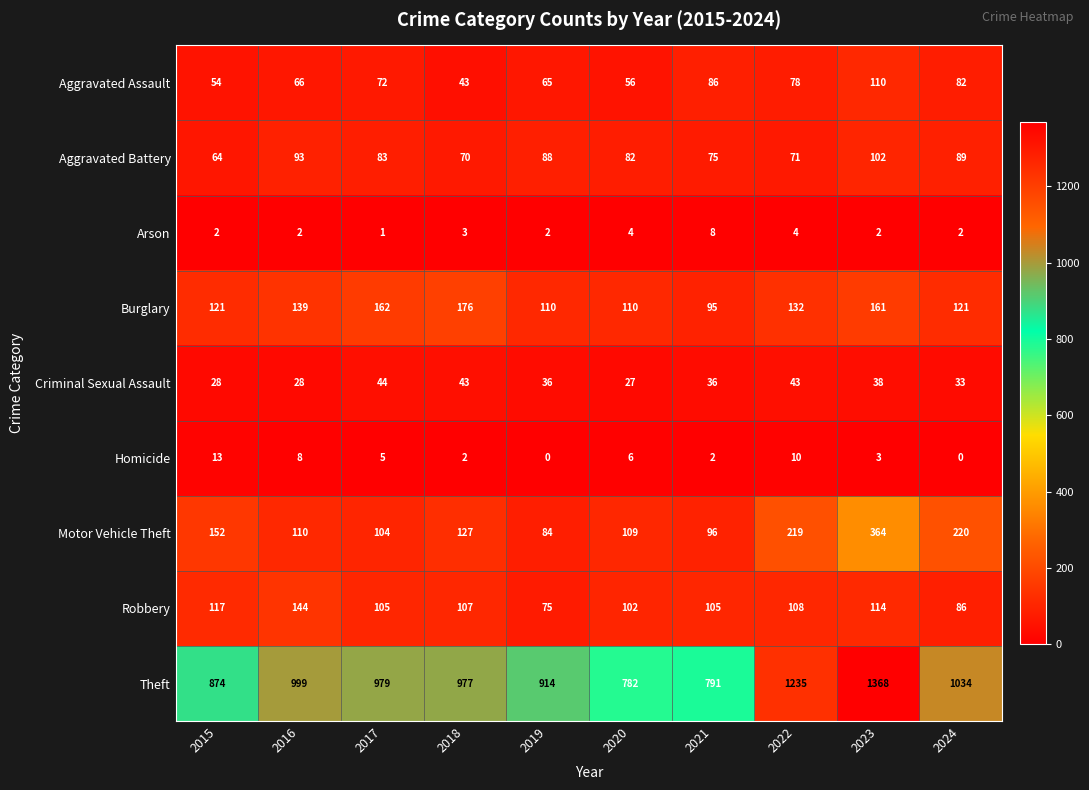

What is the average value of the Aggravated Battery series?

82